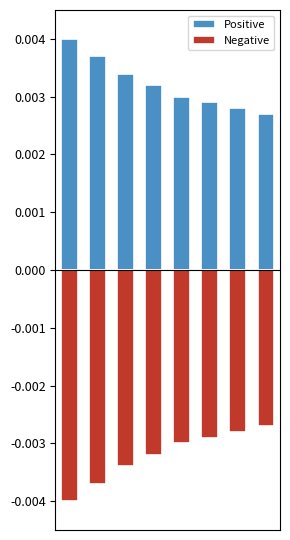

The Negative series shows -0.0 at 5. True or false?

True